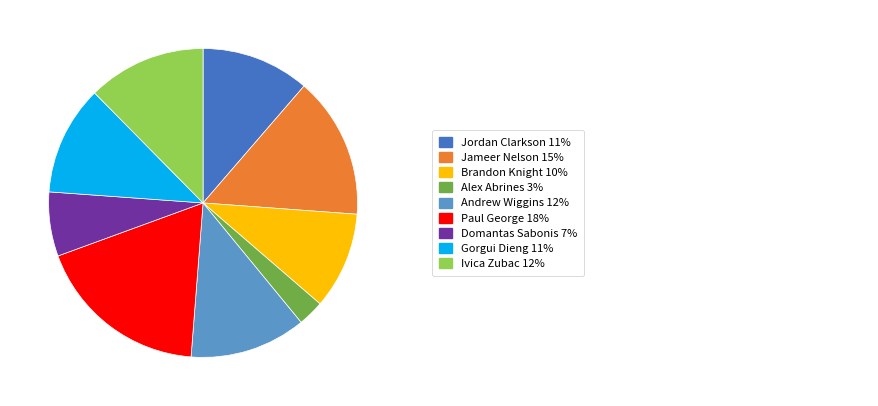

Does any single category account for the majority?

No